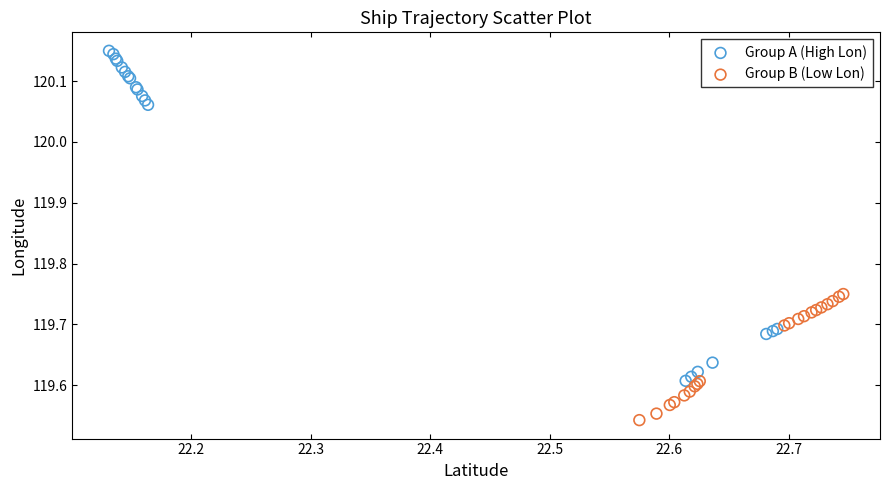

Which series reaches the maximum Y coordinate?

Group A (High Lon)